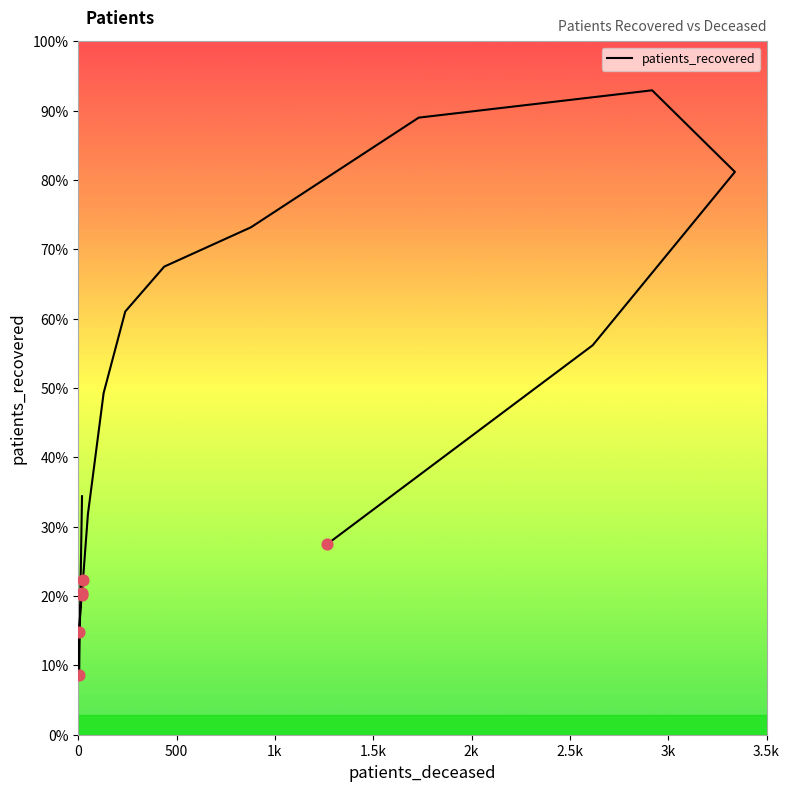

What is the ratio of the value at 0 to the value at 2k?

1.7